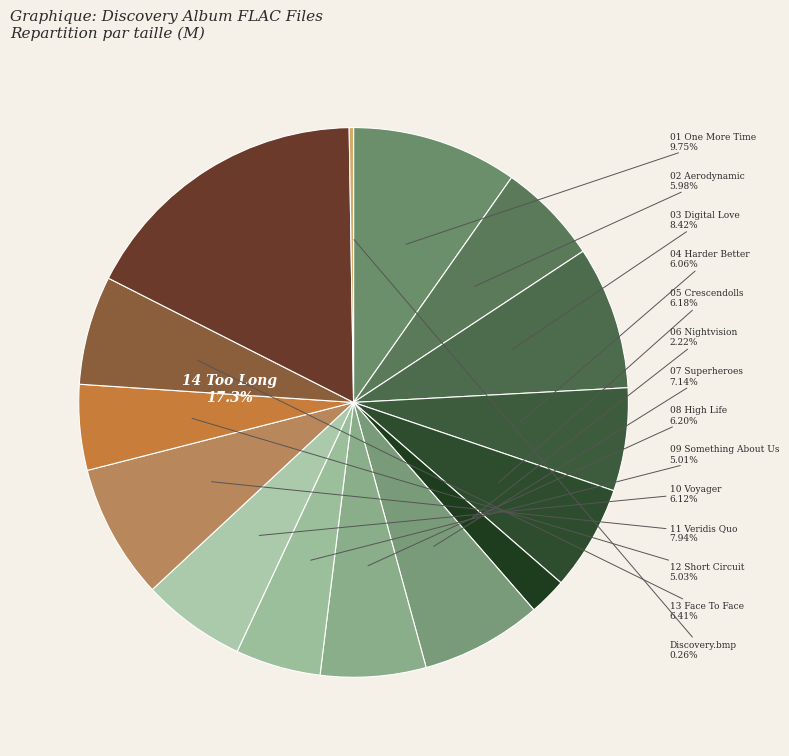

What is the change in value from /03 Digital Love.flac to /12 Short Circuit.flac?

-13.6